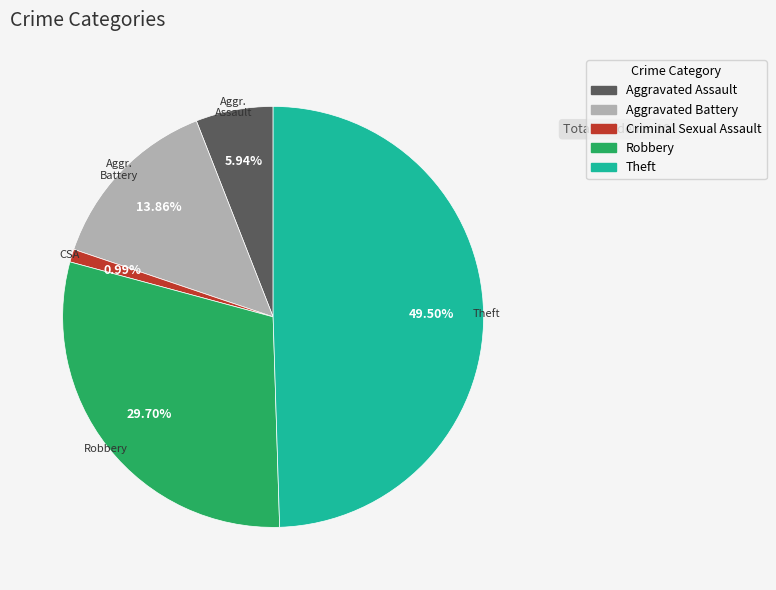

Which slice is the largest?

Theft